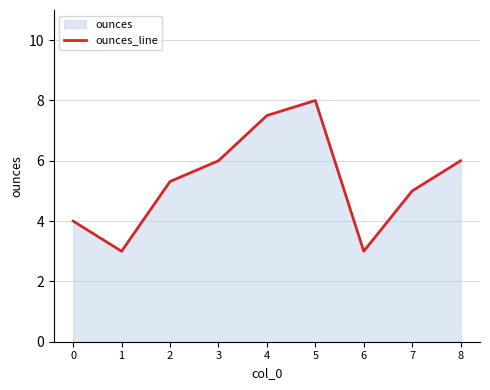

What is the value of the 5th point from the left?

7.5